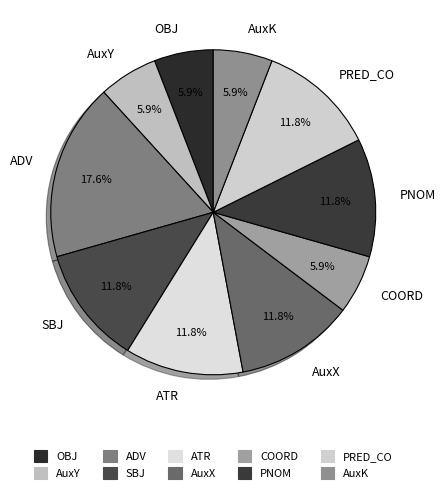

True or false: PRED_CO accounts for 24% of the total.

False